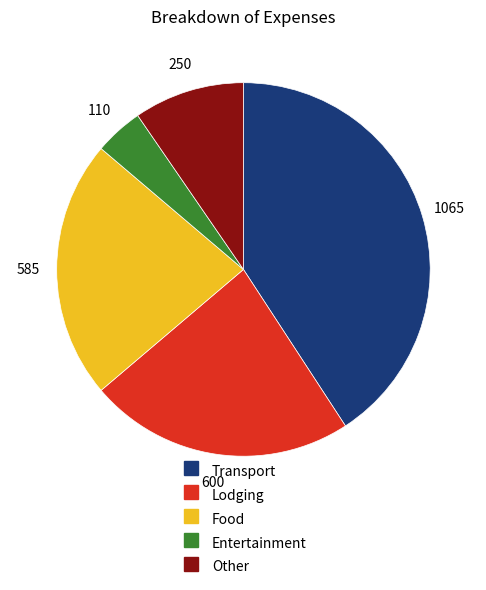

What is the ratio of the value at Transport to the value at Food?

1.8